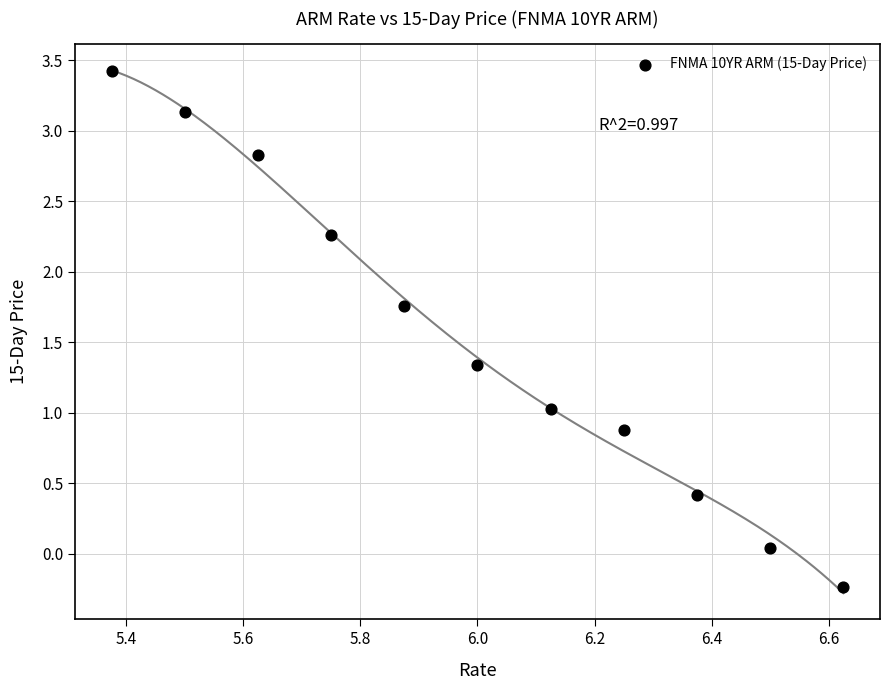

What is the average Y value?

1.5